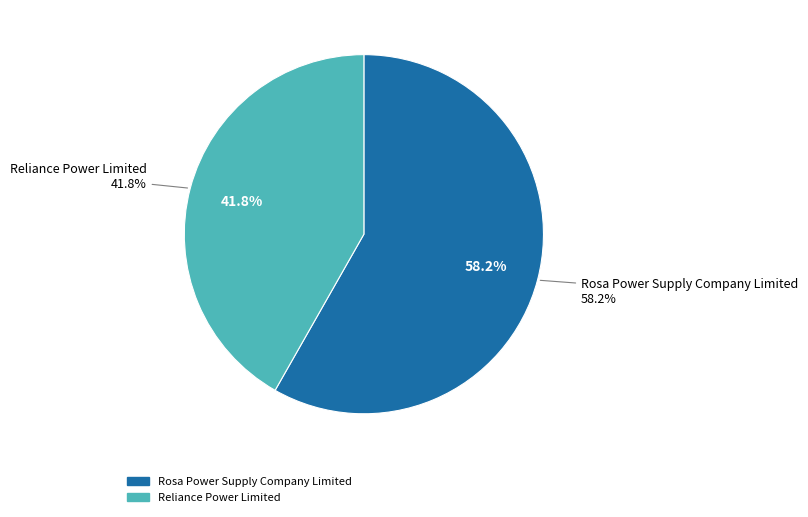

To the nearest percent, what is the difference between the Rosa Power Supply Company Limited and Reliance Power Limited slice percentages?

16%